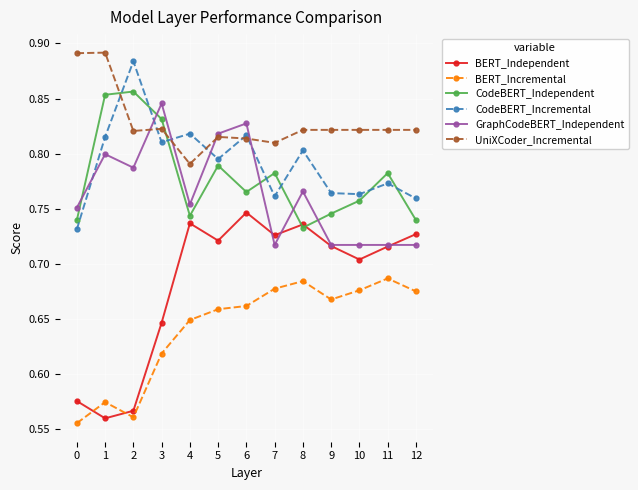

At which category is the sum across all series the highest?

6